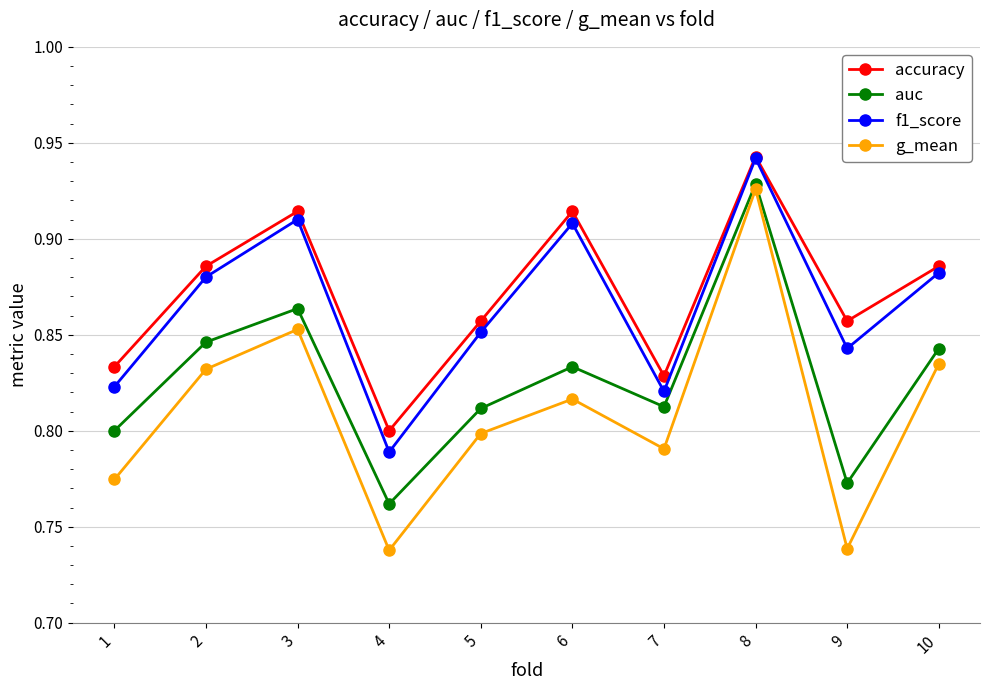

Which series has the largest range (max minus min)?

g_mean